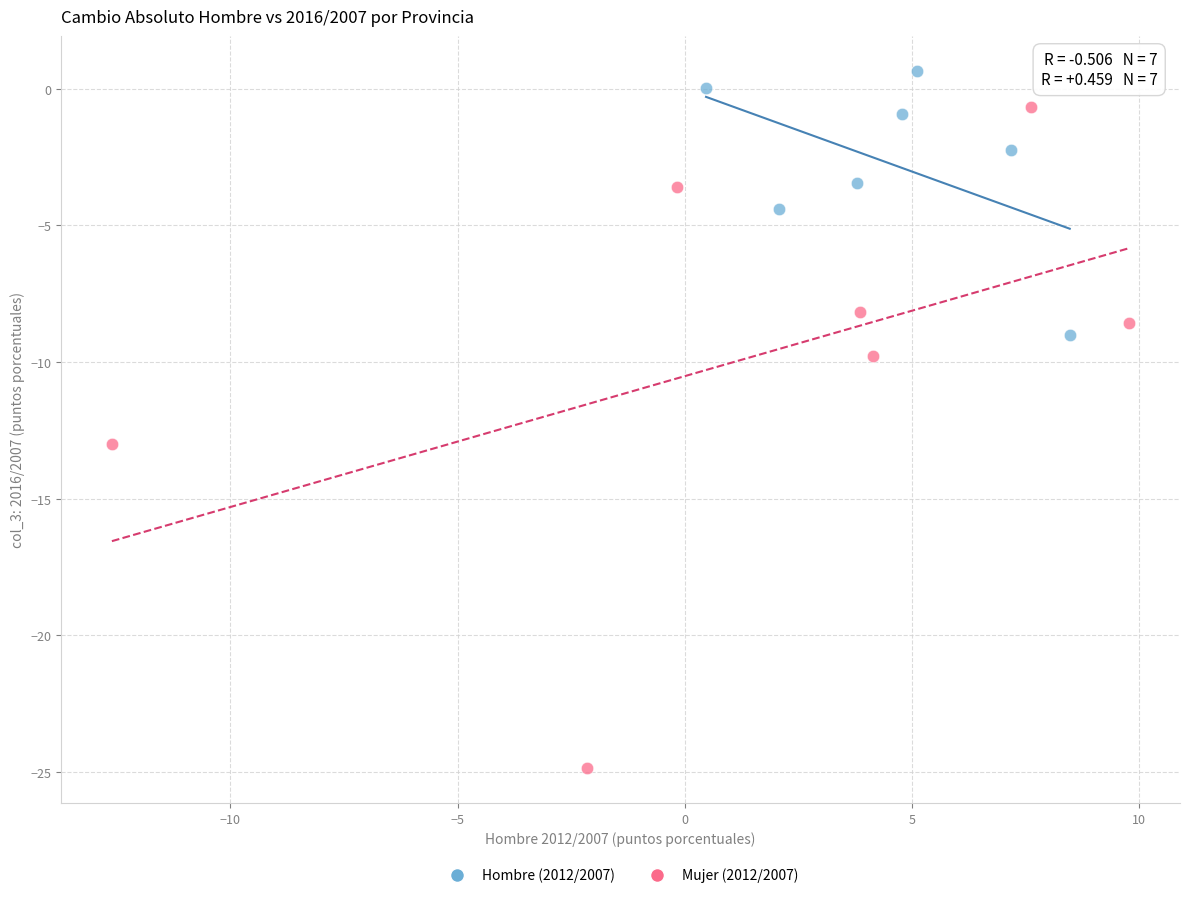

What are all the series names shown in the legend?

Hombre (2012/2007), Mujer (2012/2007)